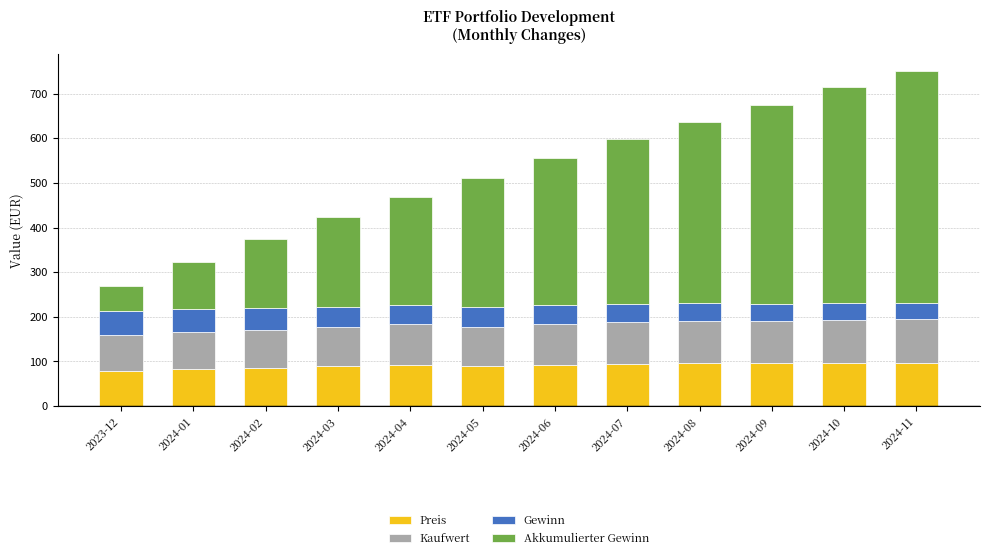

What is the highest value of the Preis series?

97.5